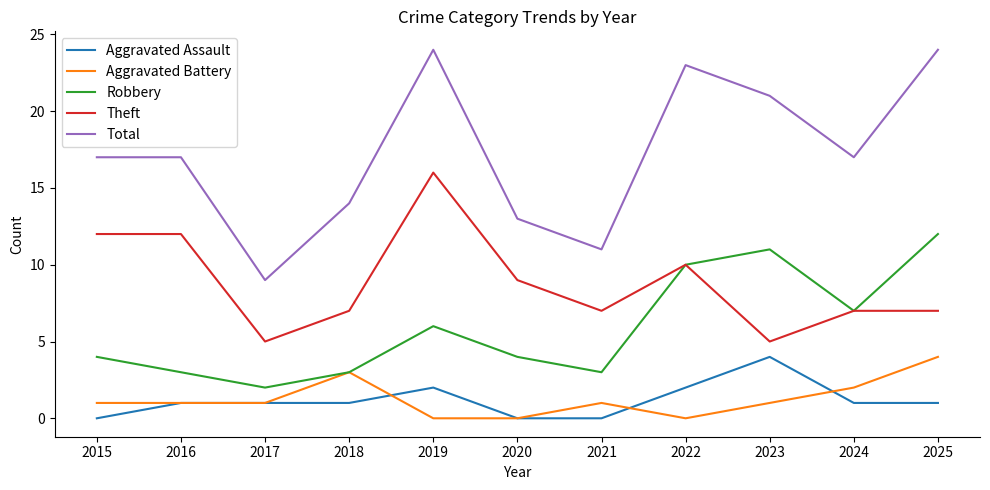

What is the maximum value shown in the chart?

24